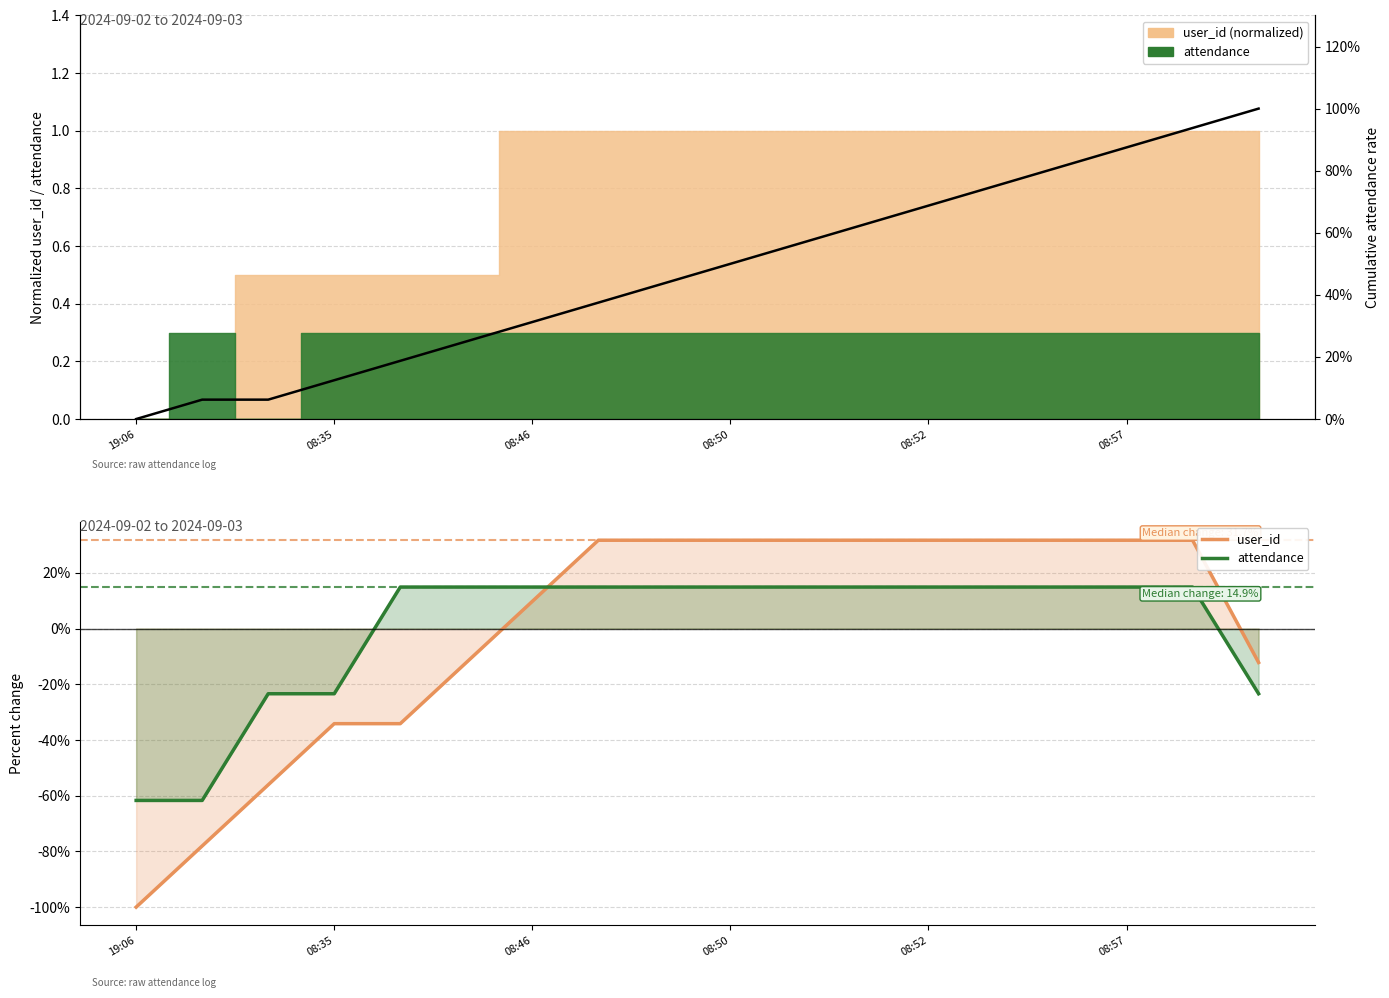

Reading right to left, what are all the values shown in this chart?

user_id: -12.2	31.7	31.7	31.7	31.7	31.7	31.7	31.7	31.7	31.7	31.7	9.8	-12.2	-34.1	-34.1	-56.1	-78.0	-100.0
attendance: -23.4	14.9	14.9	14.9	14.9	14.9	14.9	14.9	14.9	14.9	14.9	14.9	14.9	14.9	-23.4	-23.4	-61.7	-61.7